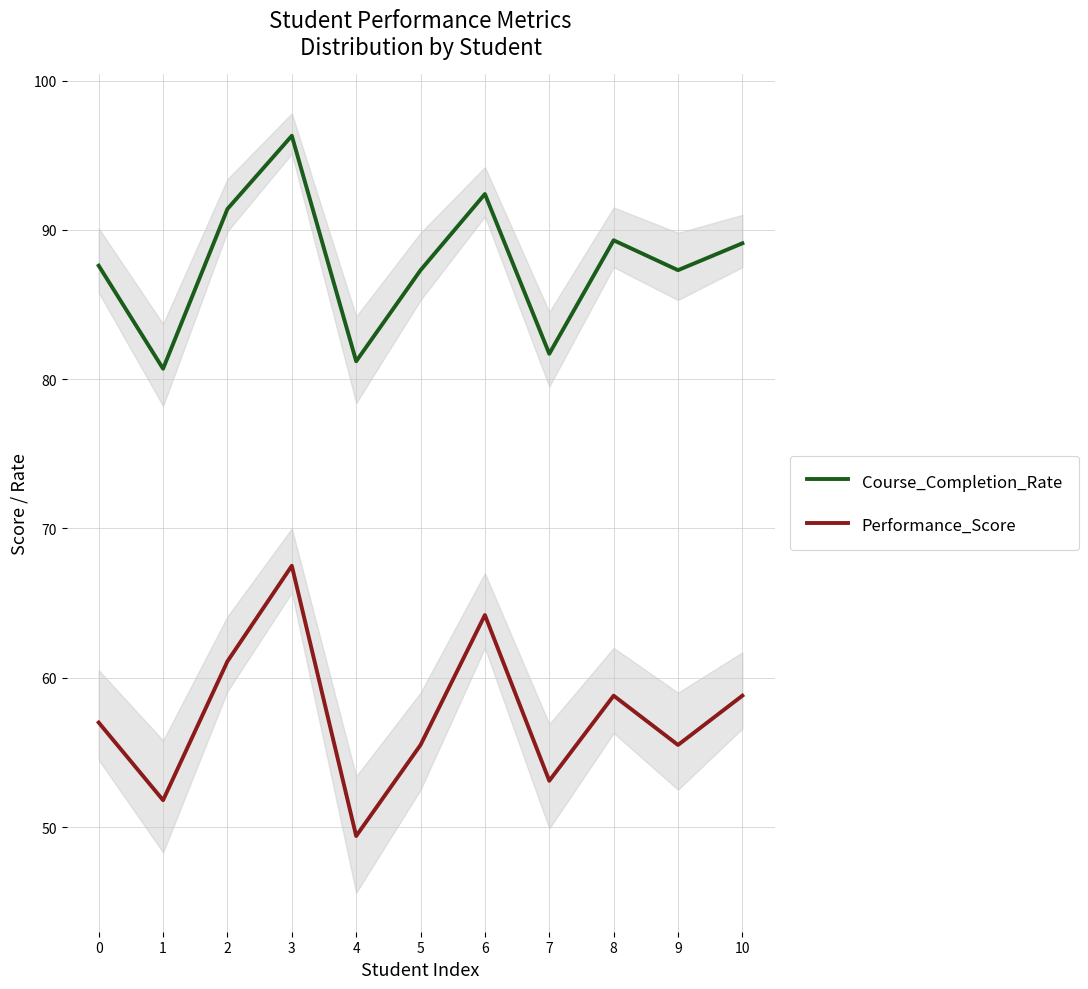

True or false: Performance_Score has more than 1 interior local peaks.

True